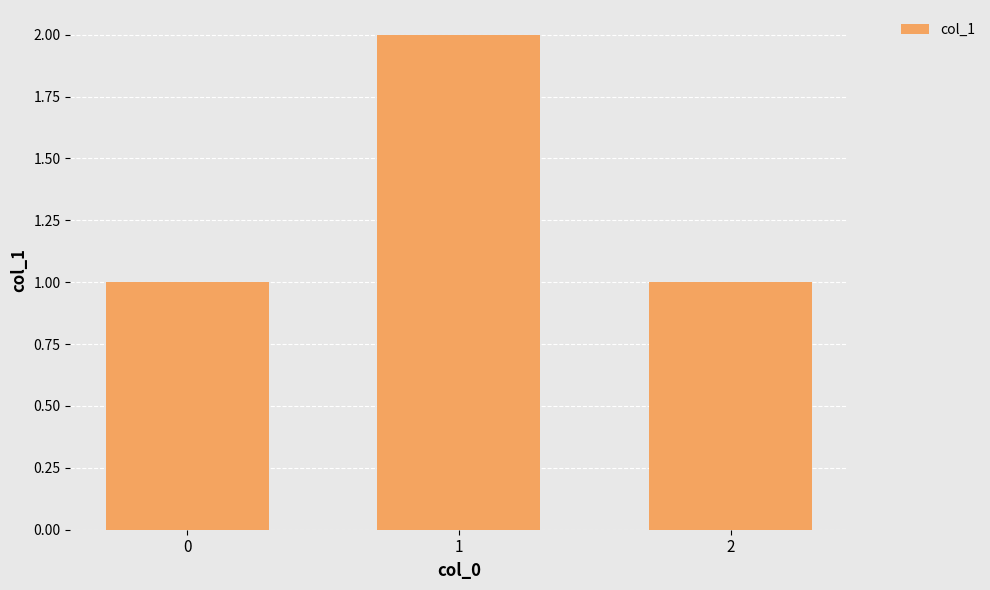

What is the difference between the maximum and second lowest values?

1